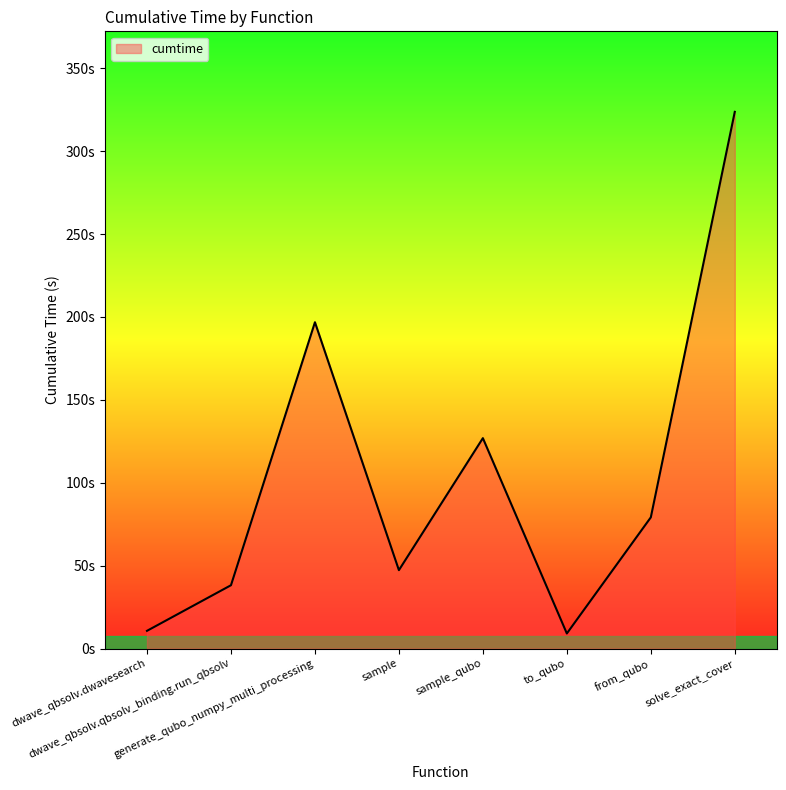

What is the label of the 6th point from the right?

generate_qubo_numpy_multi_processing